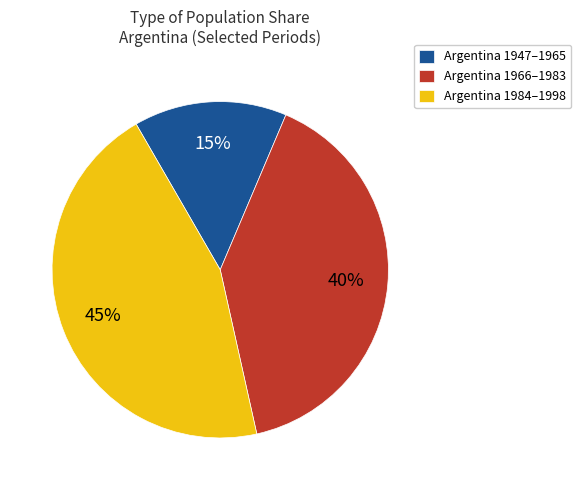

Does any single category account for the majority?

No